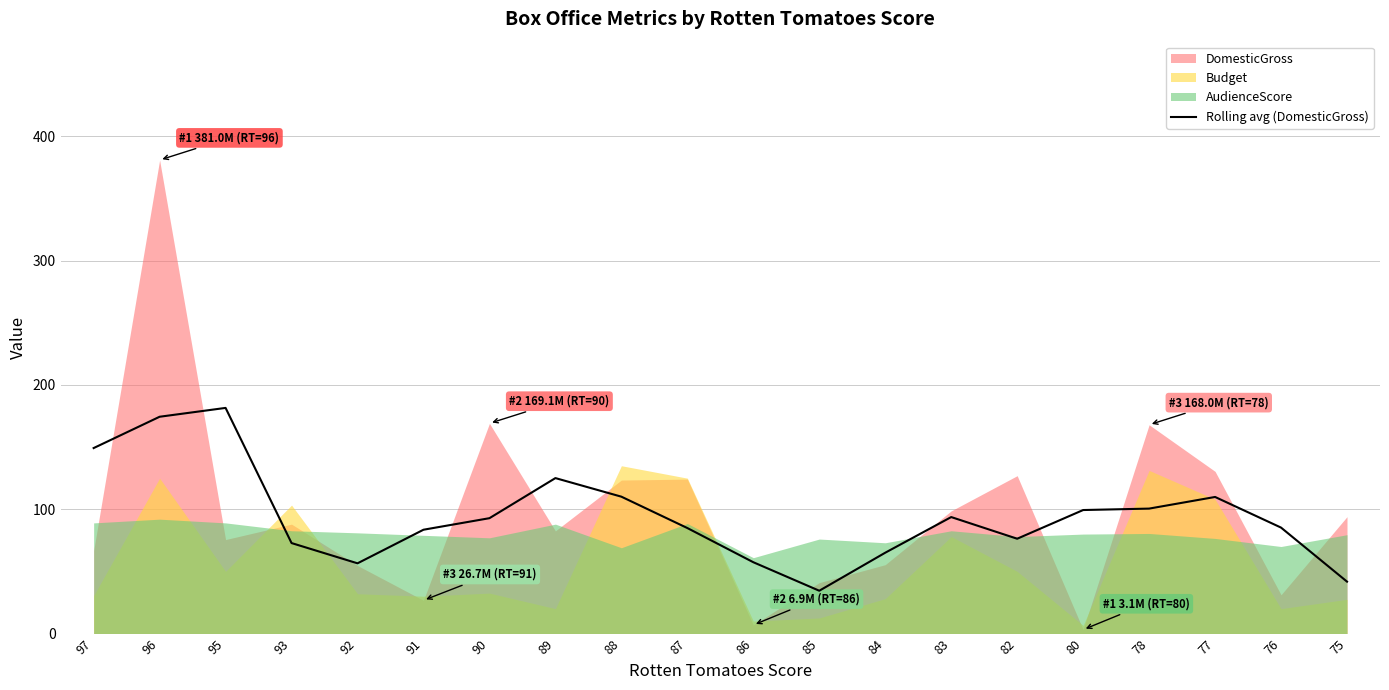

The Rolling avg (DomesticGross) series shows 72.8 at 93. True or false?

True